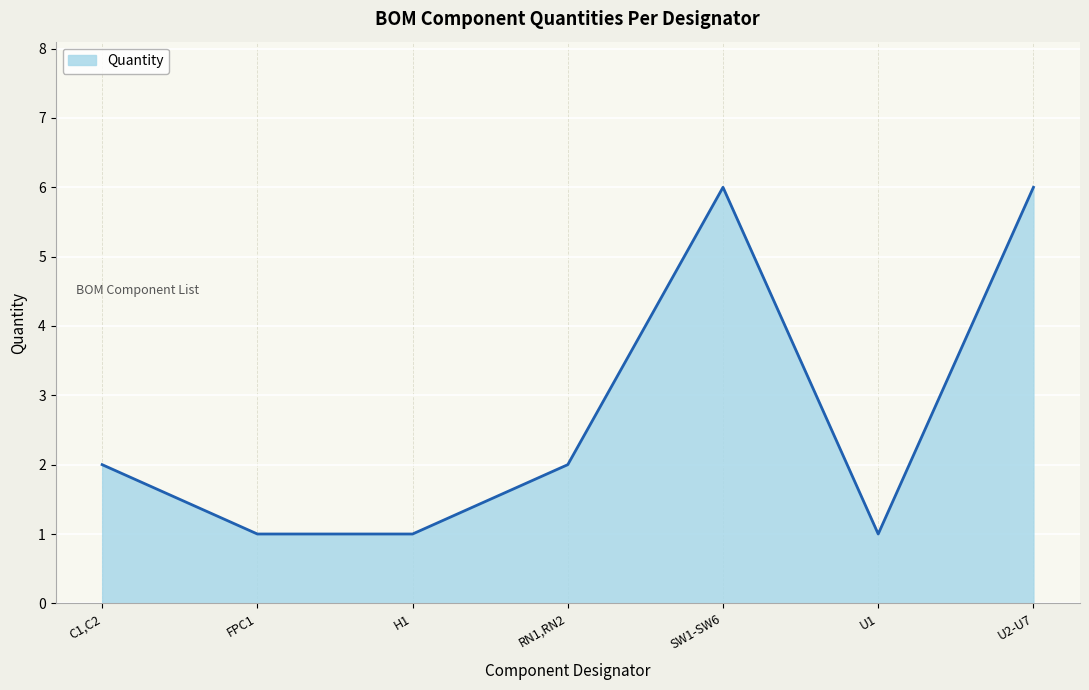

The value at C1,C2 is 2. True or false?

True